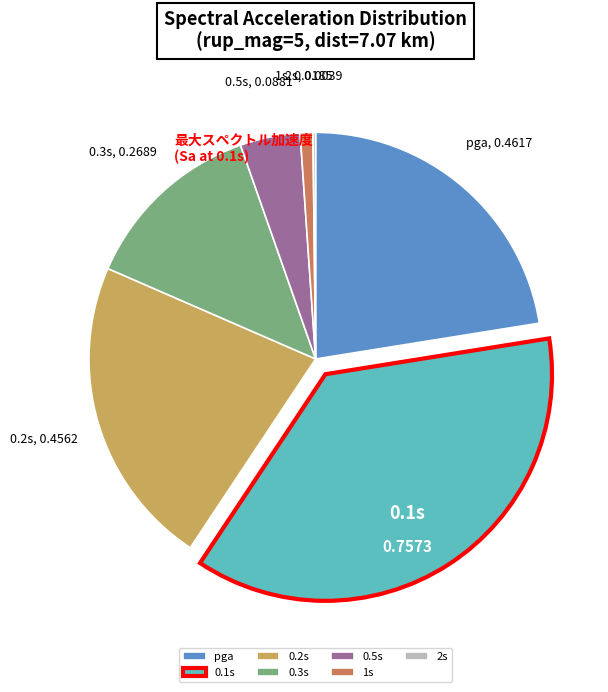

Combined, do pga and 0.1s account for over 50%?

Yes